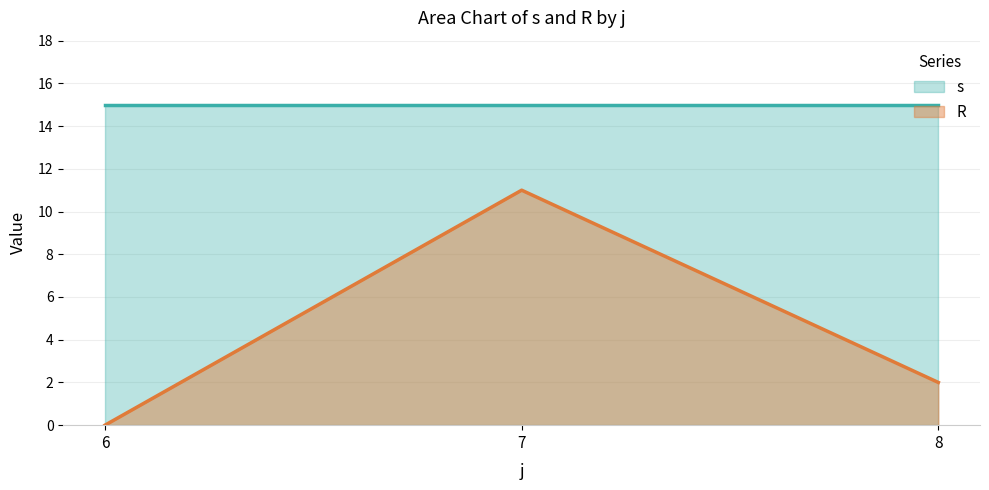

True or false: s has a value of 21 at 6.

False